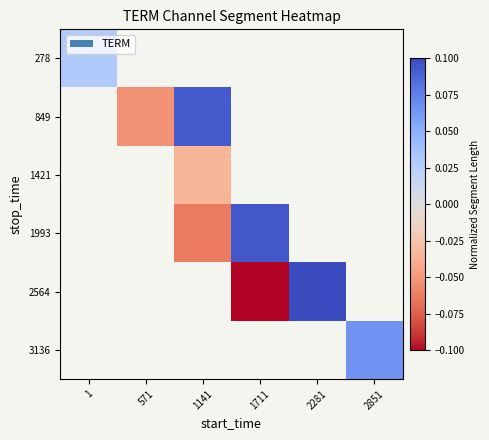

What is the minimum value shown in the chart?

-0.1